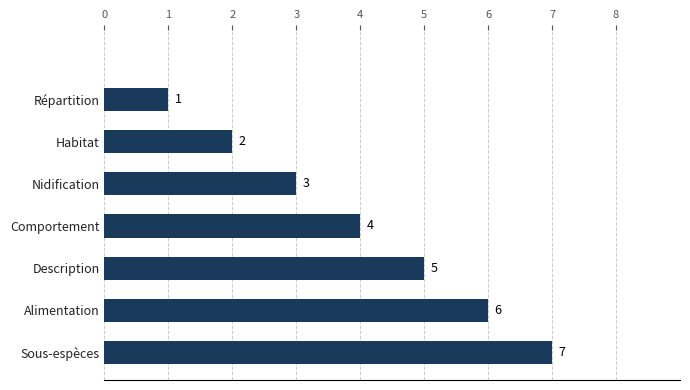

What is the sum of all values?

28